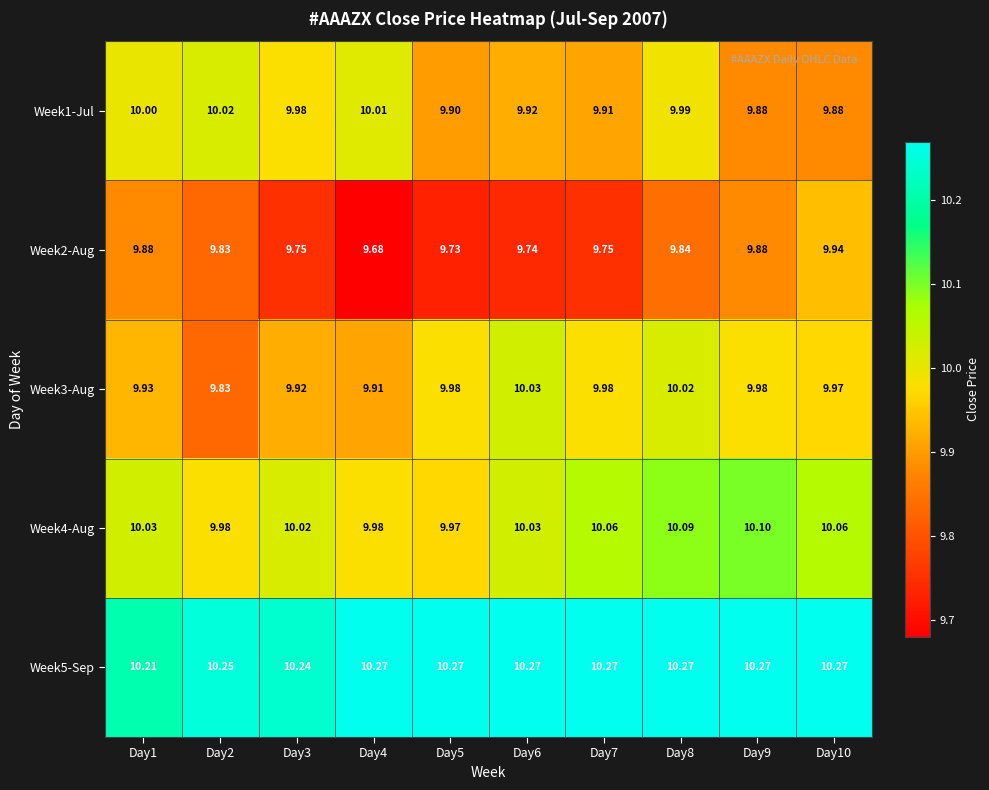

Is the value of Week3-Aug at Day8 greater than the value of Week5-Sep at Day3?

No